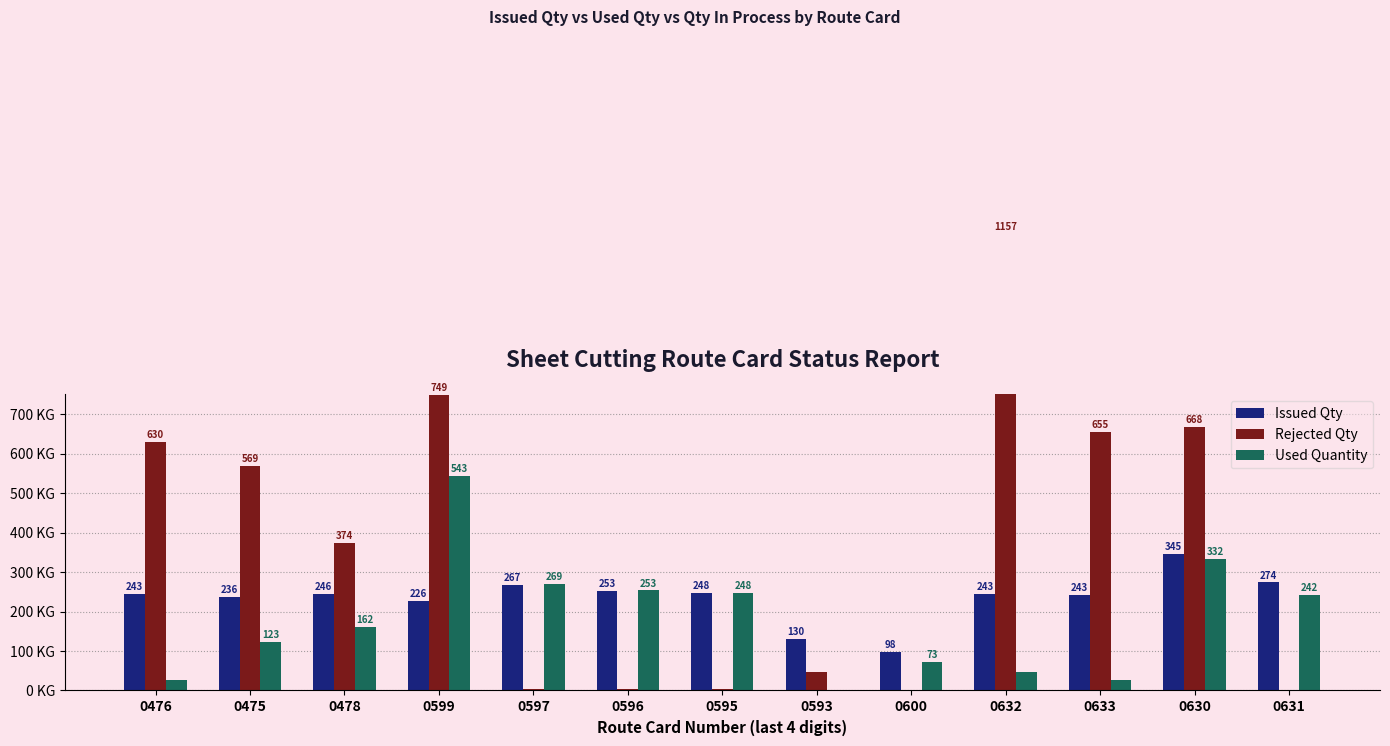

Rank the series by their maximum value, from lowest to highest.

Issued Qty, Used Quantity, Rejected Qty